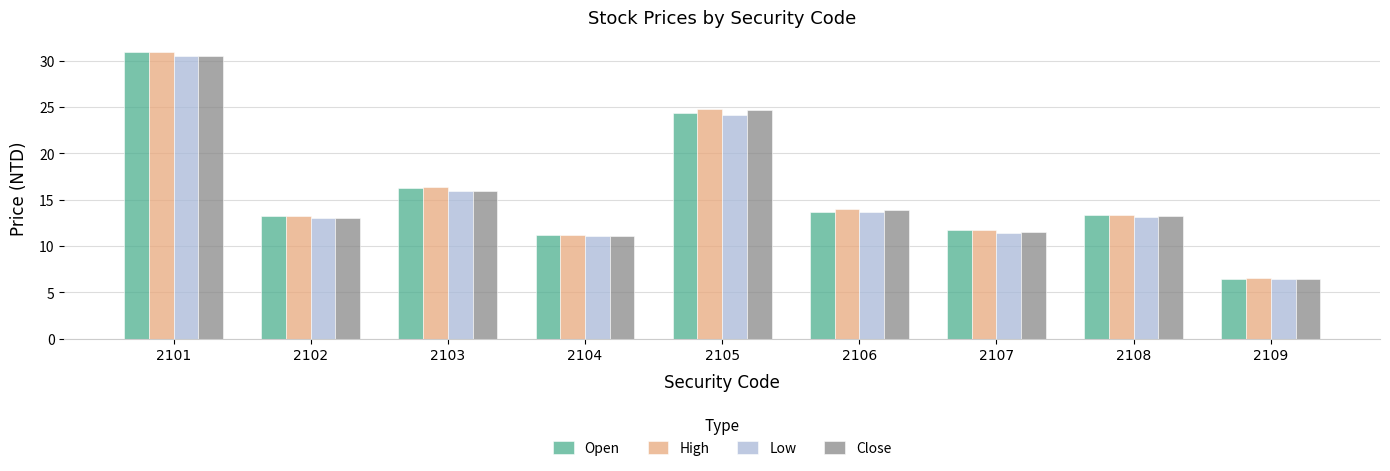

What is the difference between the High values at 2107 and 2109?

5.2